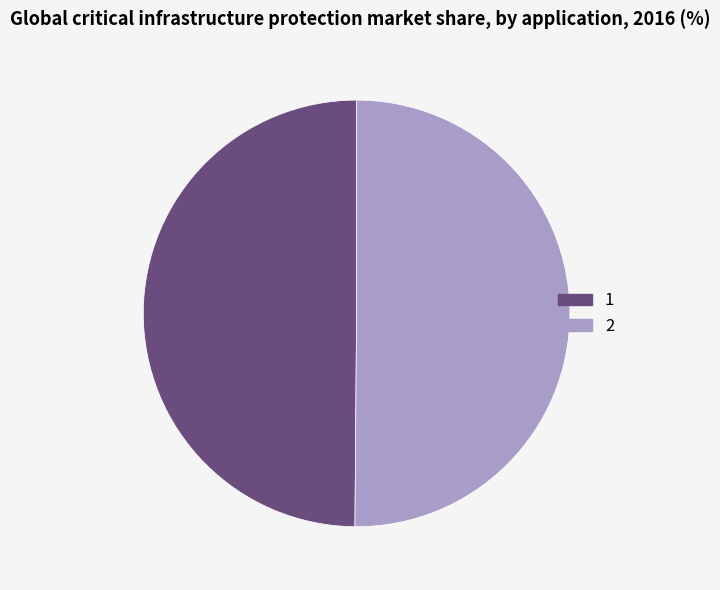

Is it true that 2 is 50% of the pie?

True